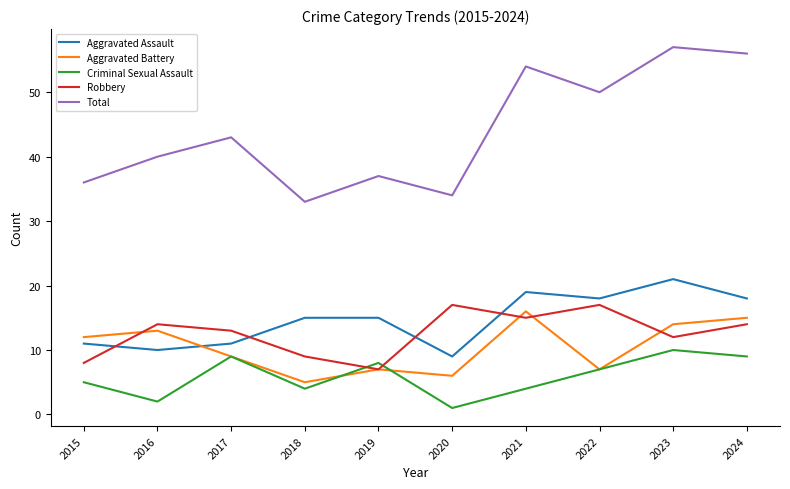

Which series has the widest spread of values?

Total